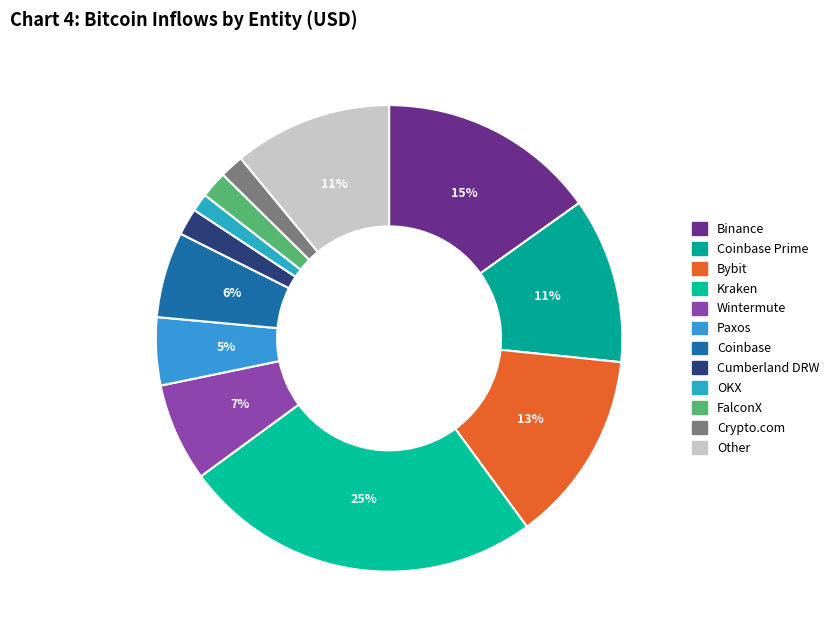

How many slices are in this pie chart?

12